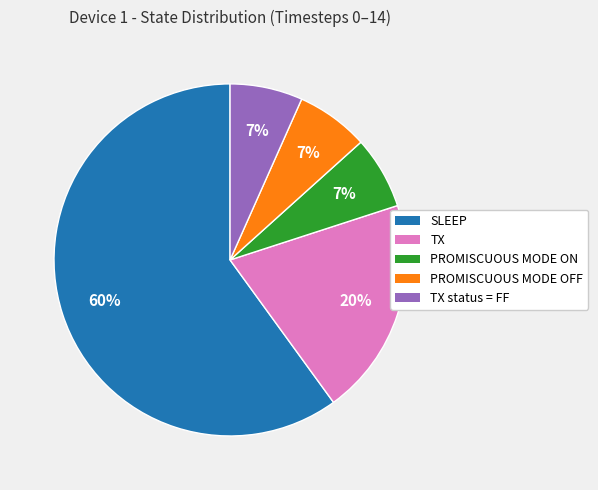

Is there any slice that represents more than half of the pie?

Yes